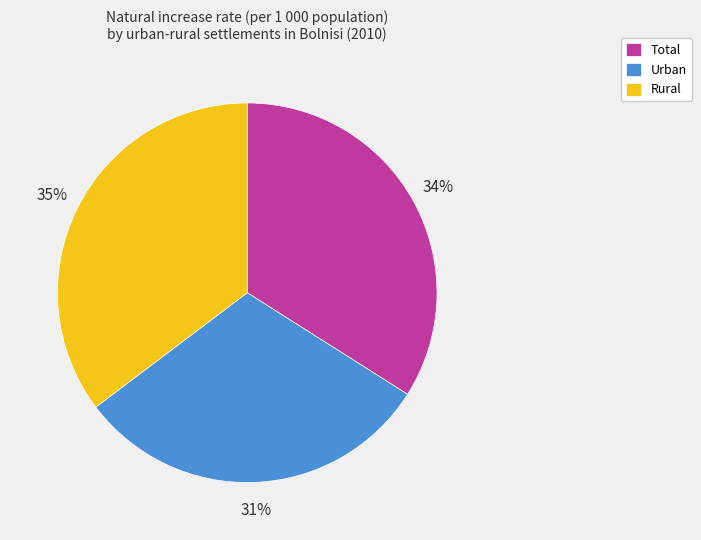

To the nearest percent, what is the combined percentage of Urban and Total?

65%